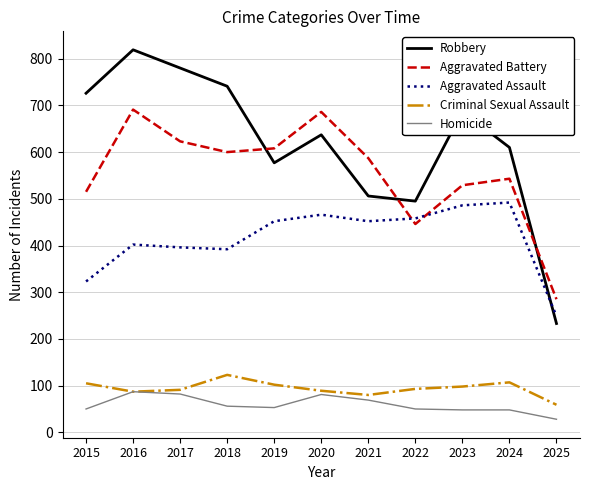

How many lines are shown in the chart?

5